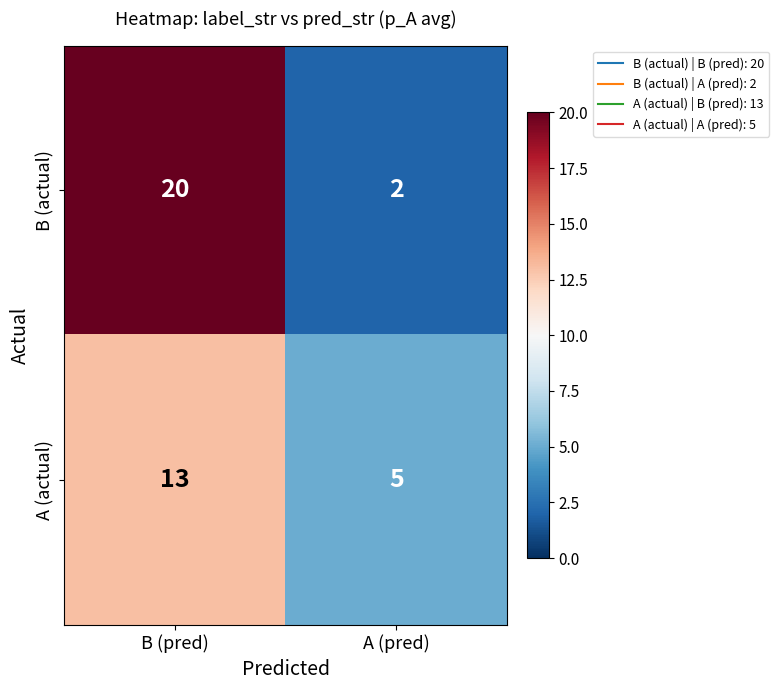

Which series has the largest total across all categories?

B (actual)